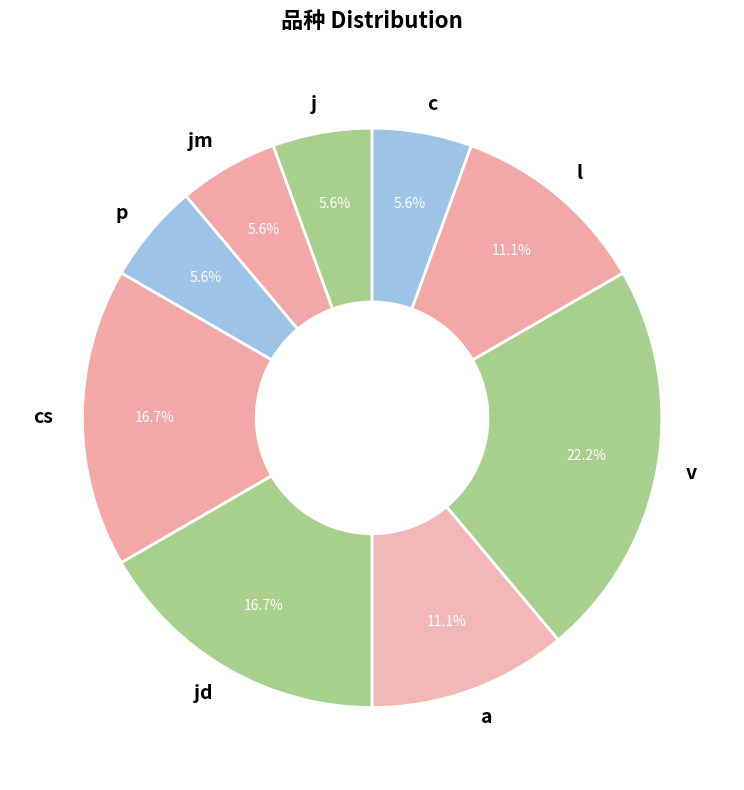

Between jm and l, which is larger?

l